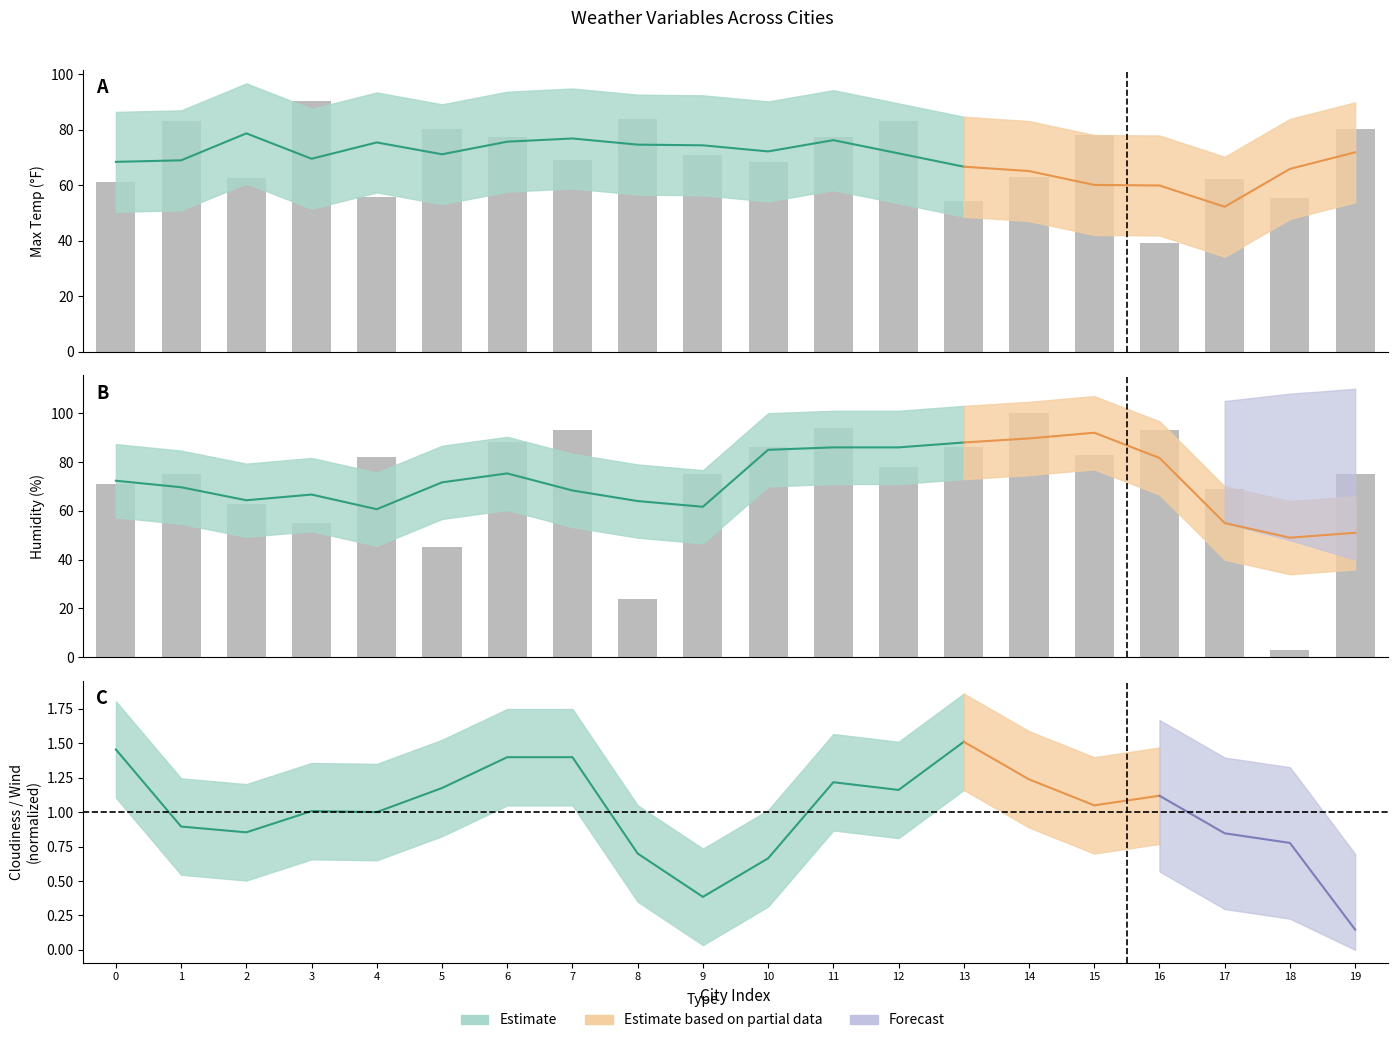

Which series has the largest range (max minus min)?

Humidity